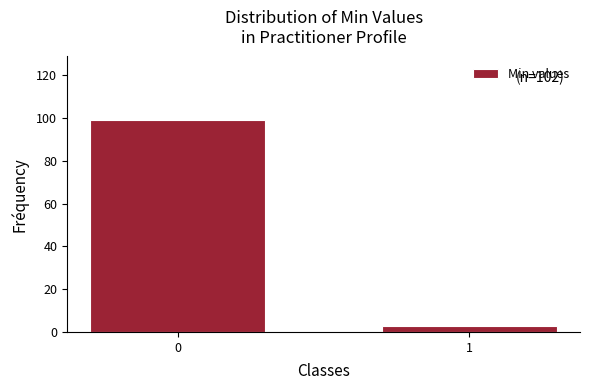

Reading right to left, extract all data points from this chart.

1=3	0=99